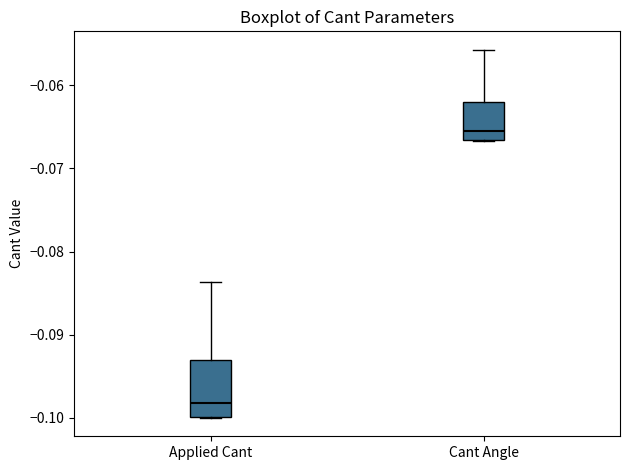

Which box's median line is the highest?

Cant Angle